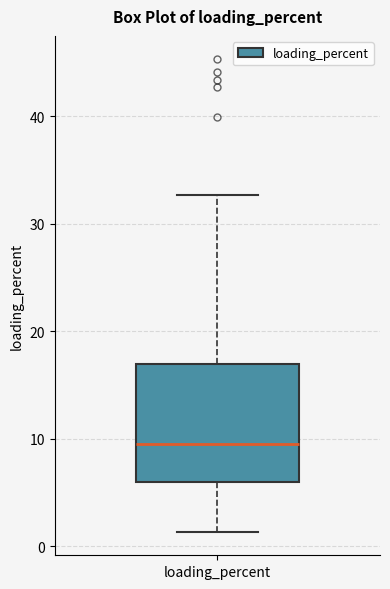

Where does the lower whisker of the box for loading_percent end on the y-axis? The values are not printed on the chart, so give them approximately, as read against the axis.

1